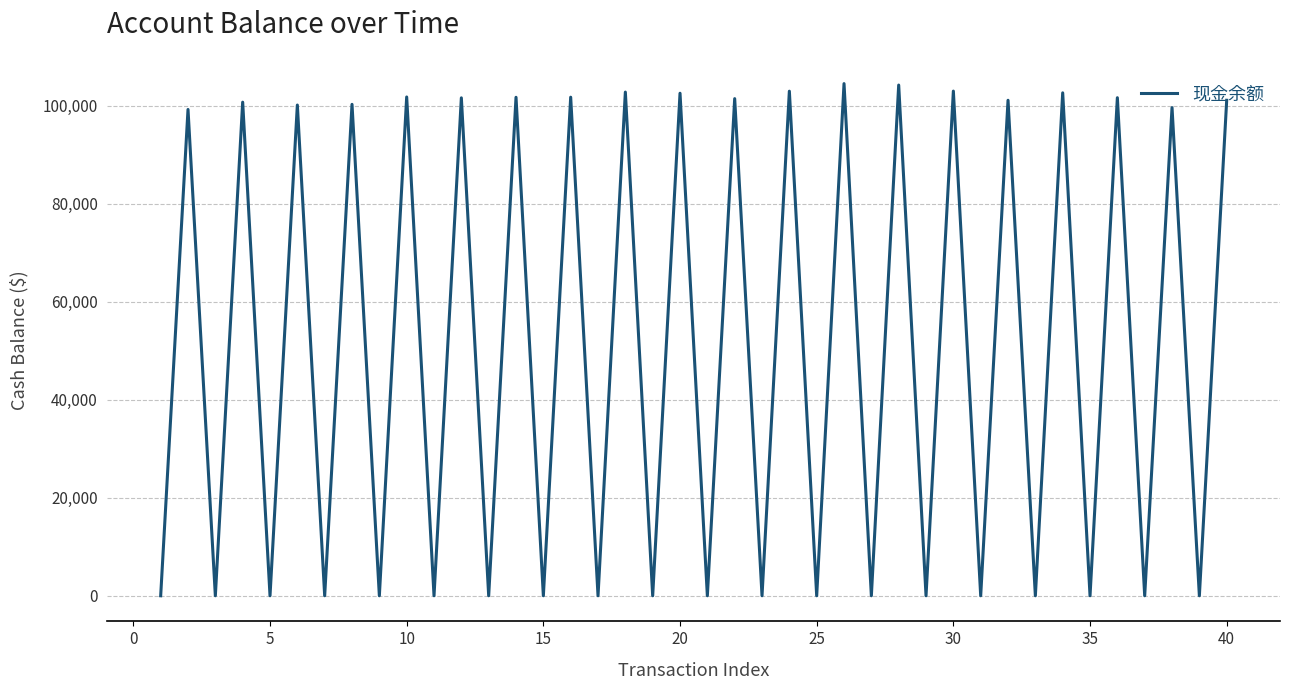

What is the maximum value shown in the chart?

104499.3